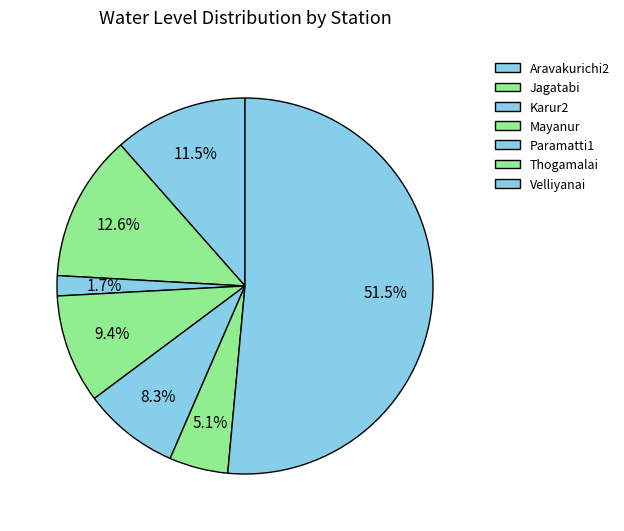

Between Velliyanai and Aravakurichi2, which is larger?

Velliyanai